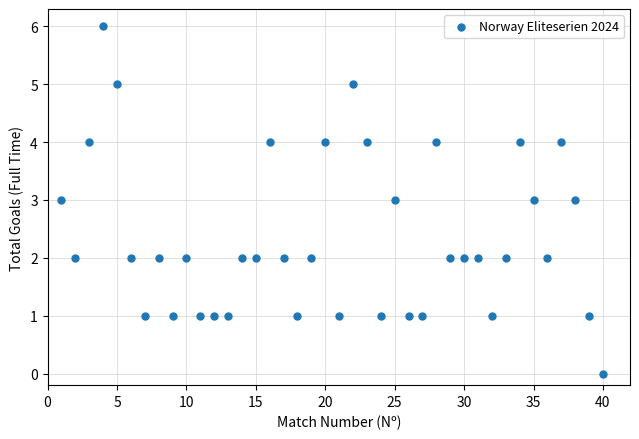

What is the range of Y values (max minus min)?

6